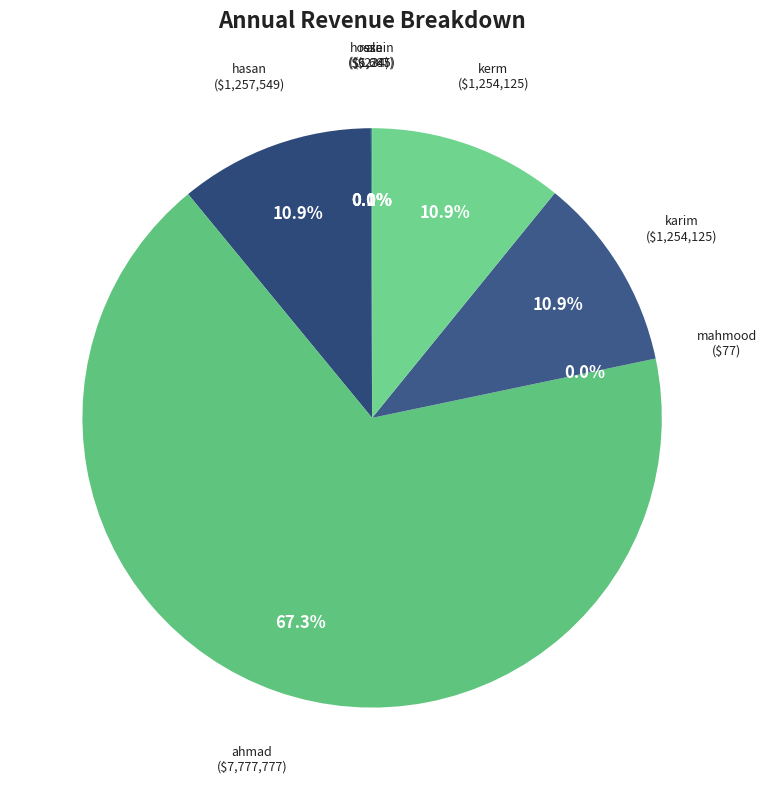

To the nearest percent, what is the average slice percentage?

12%